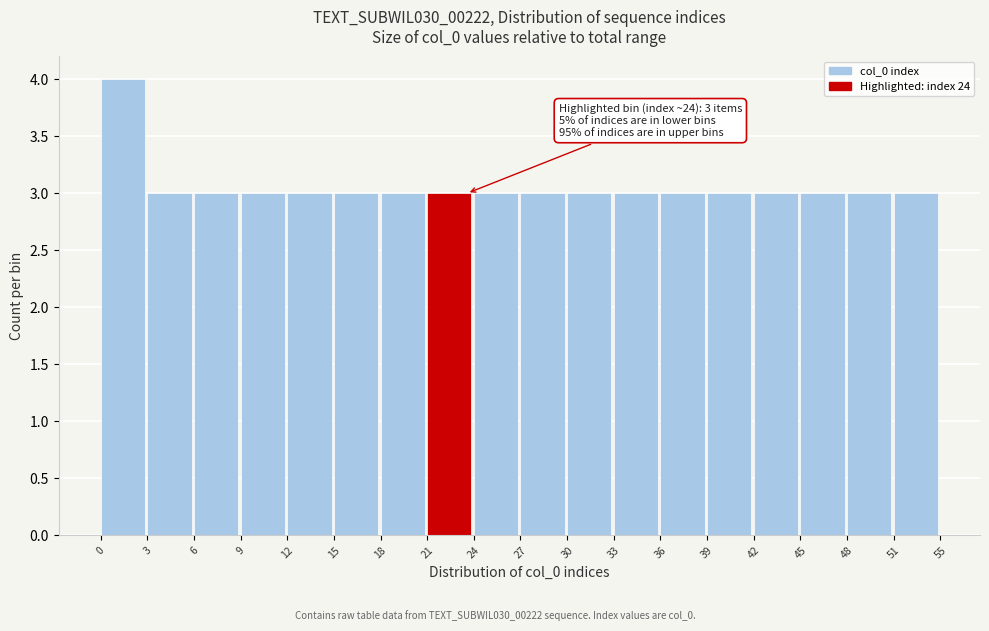

Reading left to right, extract all data points from this chart.

0=4	3=3	6=3	9=3	12=3	15=3	18=3	21=3	24=3	27=3	30=3	33=3	36=3	39=3	42=3	45=3	48=3	51=3